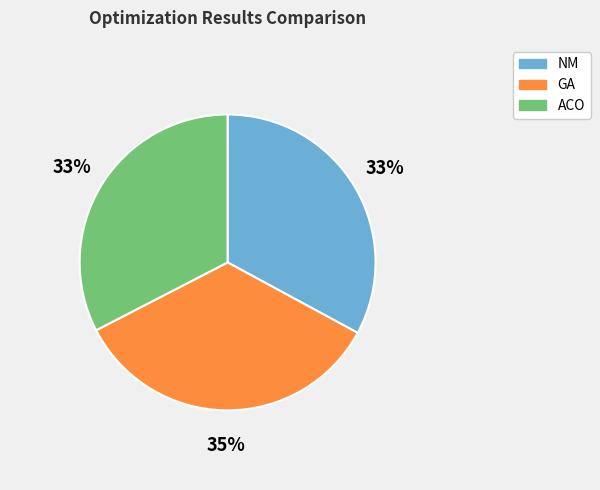

What percentage is the ACO slice, to the nearest percent?

33%